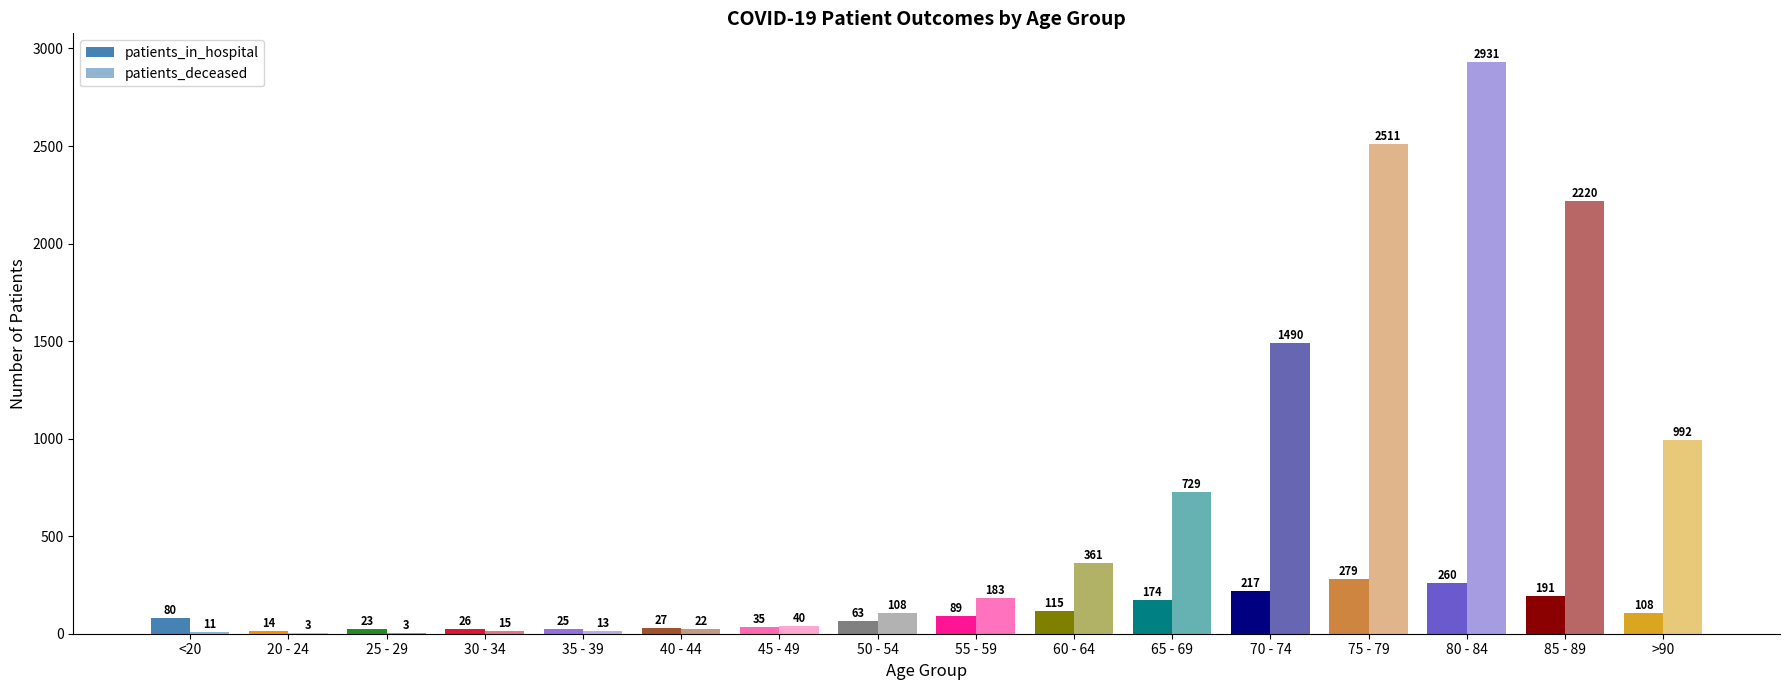

What is the label of the 11th bar from the left?

65 - 69